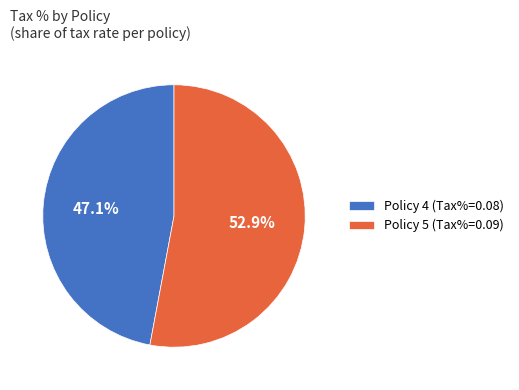

Which category has the biggest portion of the pie?

Policy 5